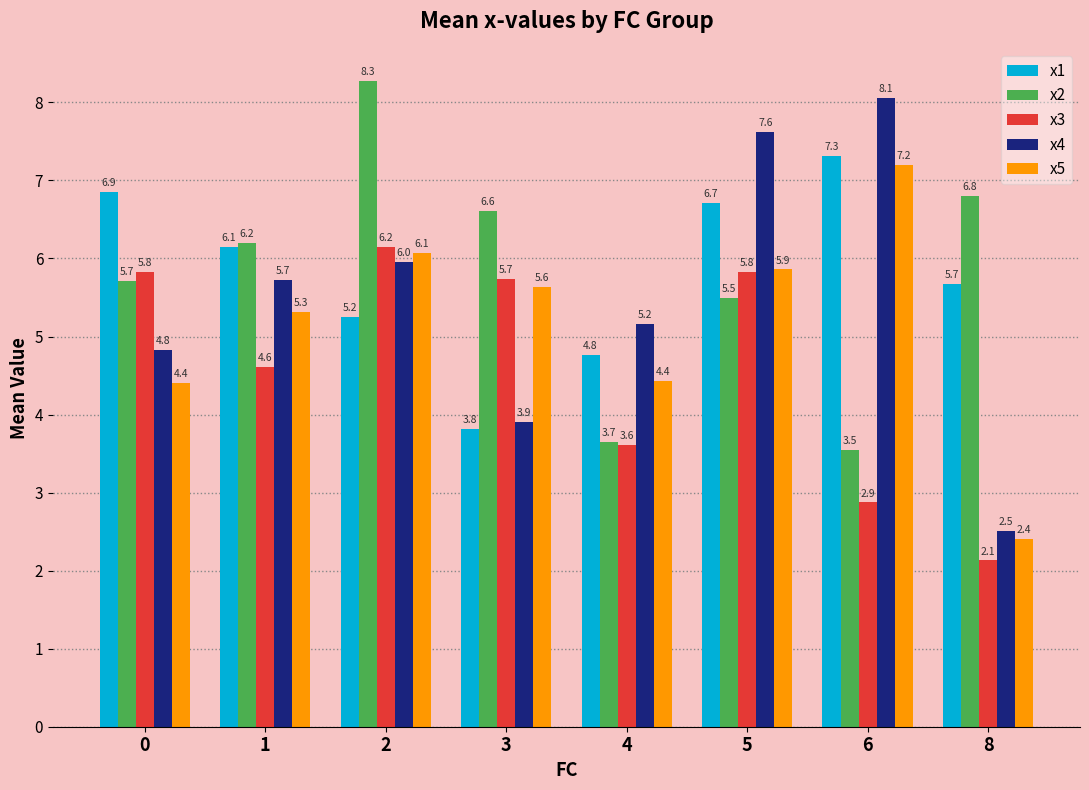

The x2 series shows 1.6 at 1. True or false?

False